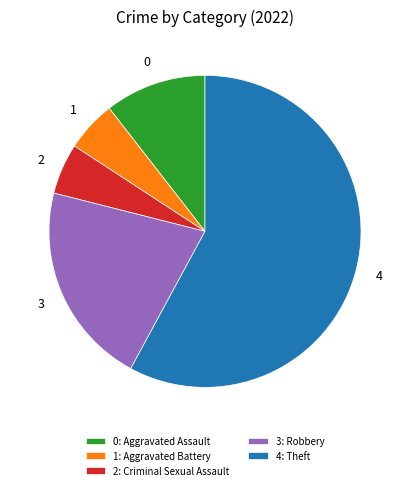

What is the majority slice?

4: Theft